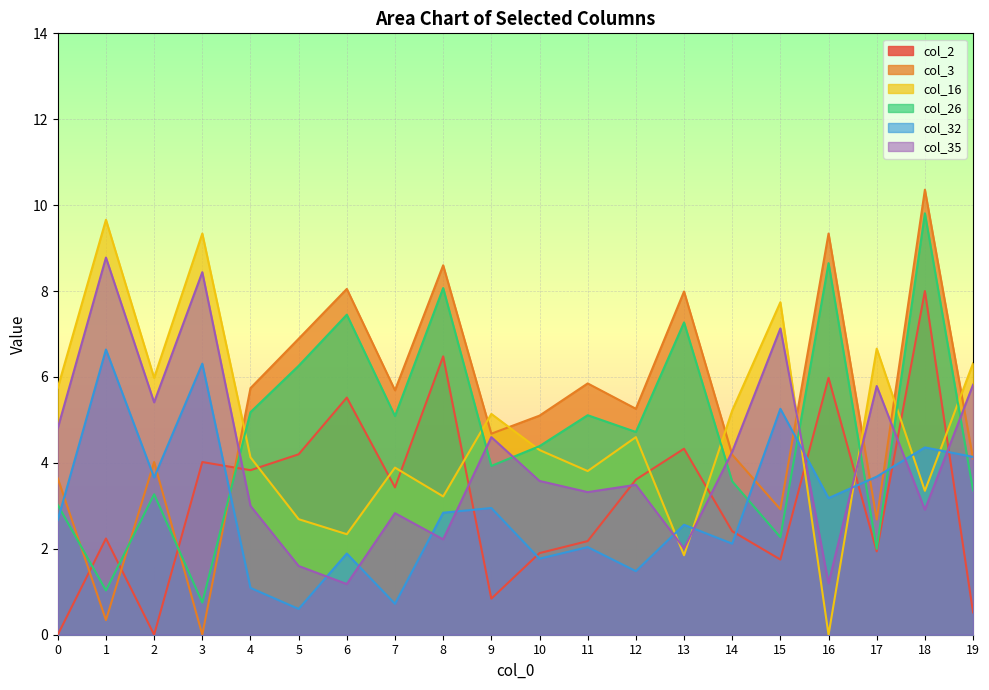

Where is the first local maximum for col_3?

2